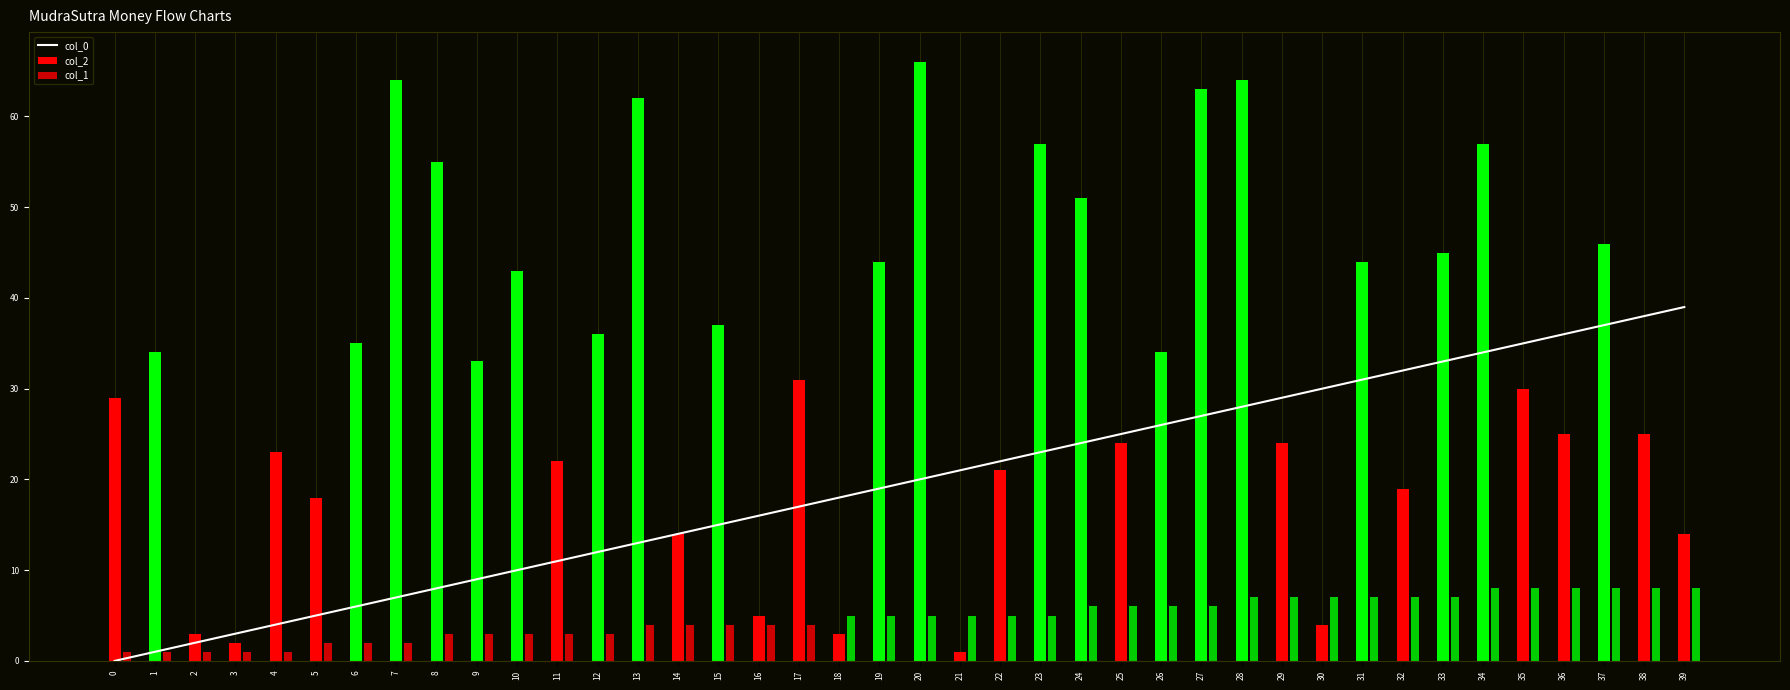

Reading left to right, what are all the values shown in this chart?

0=0	1=1	2=2	3=3	4=4	5=5	6=6	7=7	8=8	9=9	10=10	11=11	12=12	13=13	14=14	15=15	16=16	17=17	18=18	19=19	20=20	21=21	22=22	23=23	24=24	25=25	26=26	27=27	28=28	29=29	30=30	31=31	32=32	33=33	34=34	35=35	36=36	37=37	38=38	39=39